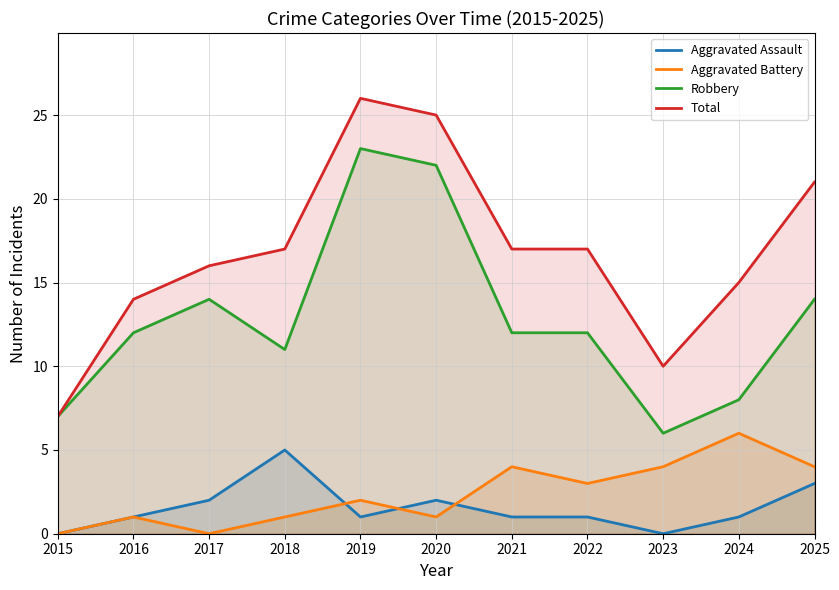

What is the difference between the second highest and minimum values in the Aggravated Battery series?

4